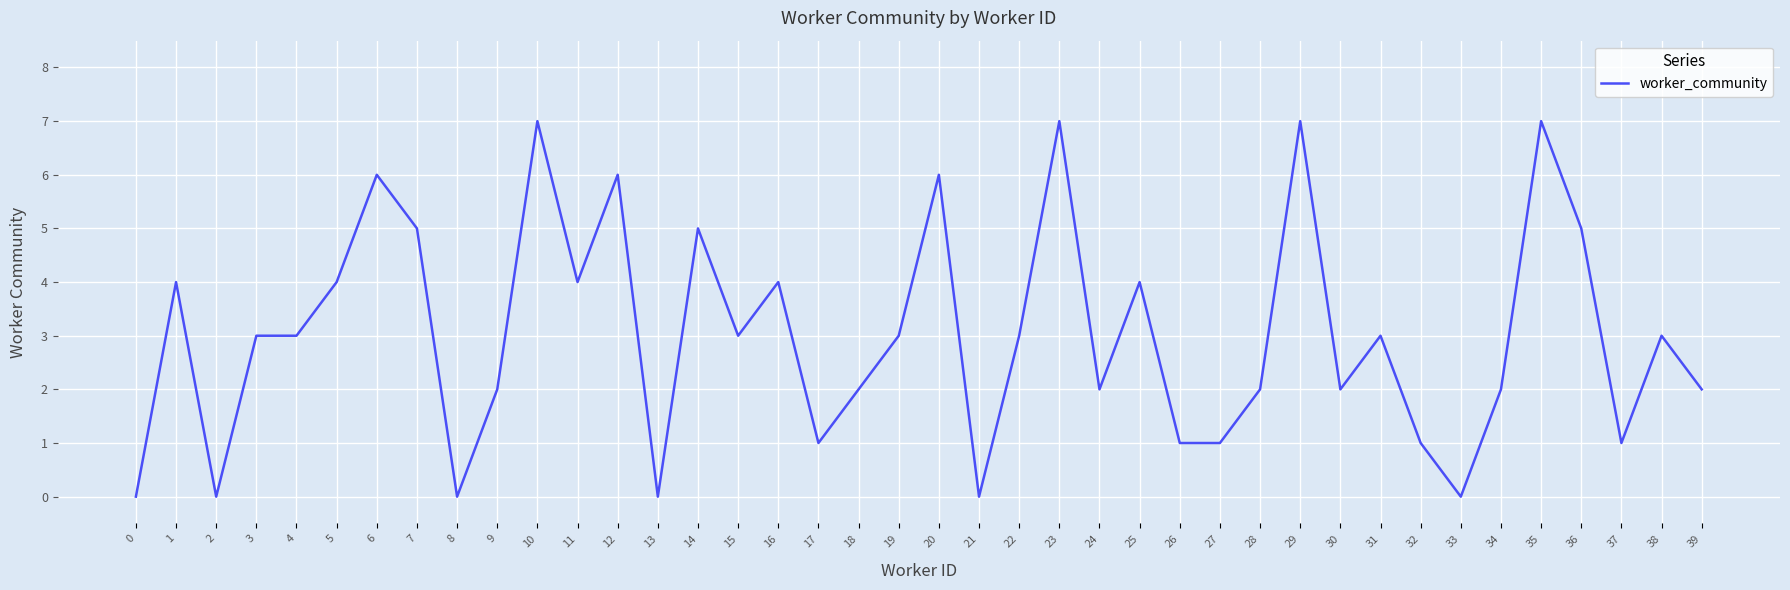

What is the maximum value shown in the chart?

7